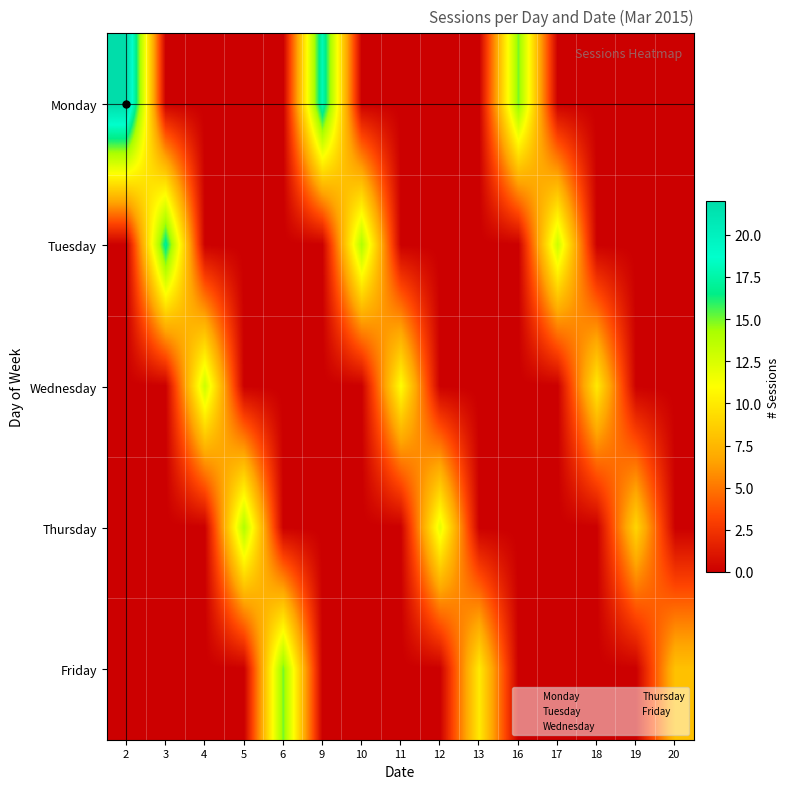

At which category does the chart reach its peak across all series?

2